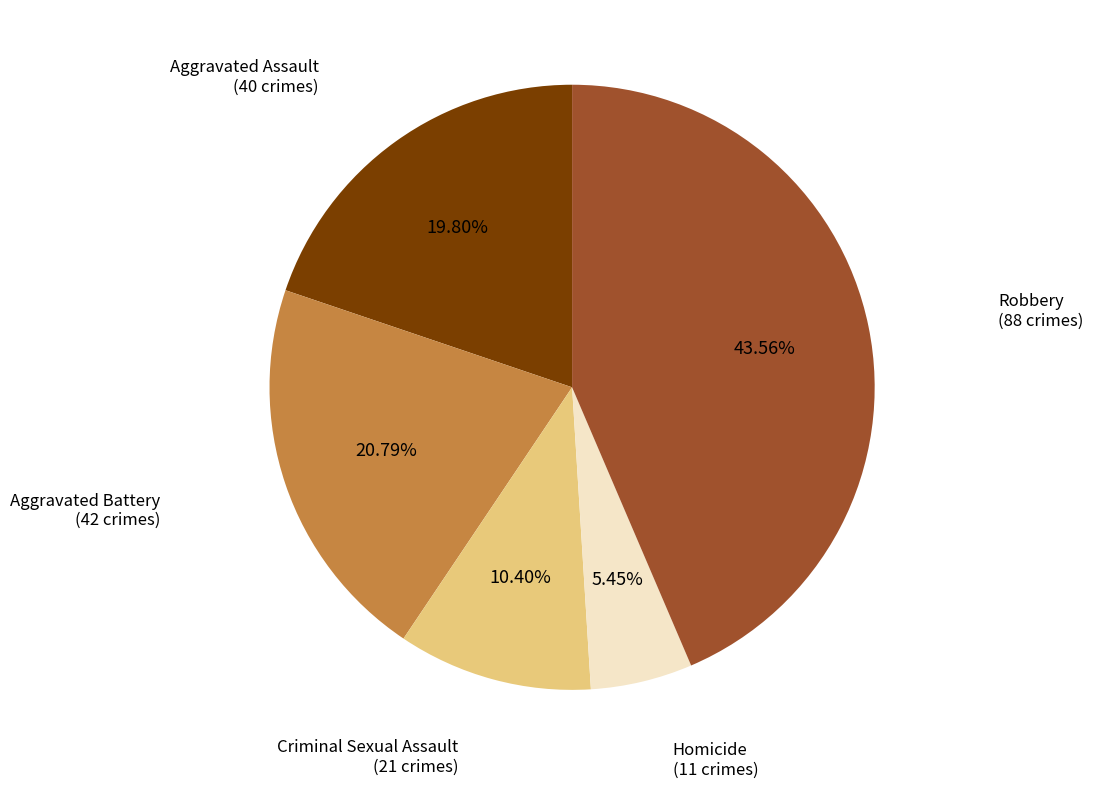

Which slice is the smallest?

Homicide